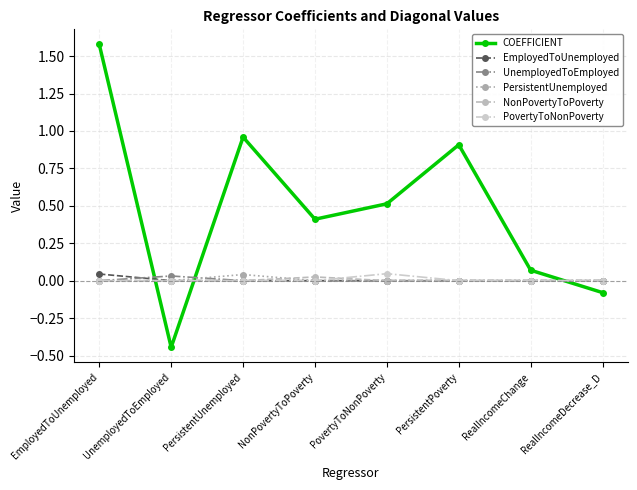

Where do COEFFICIENT and EmployedToUnemployed first cross each other?

EmployedToUnemployed and UnemployedToEmployed